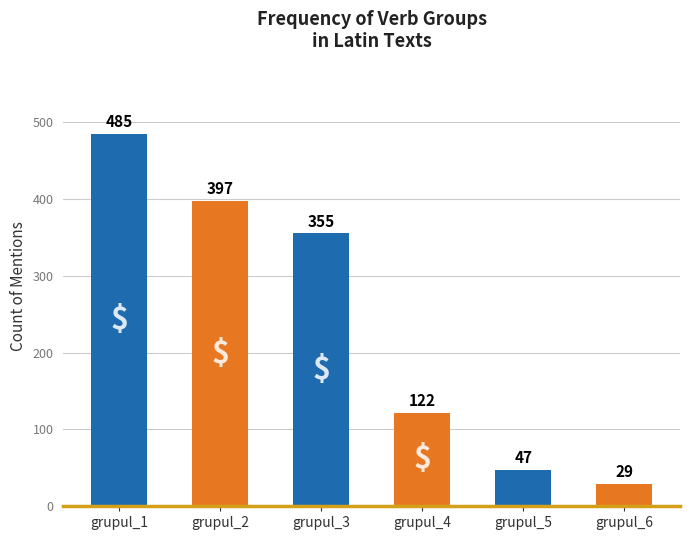

Is it true that the value at grupul_3 is 355?

True